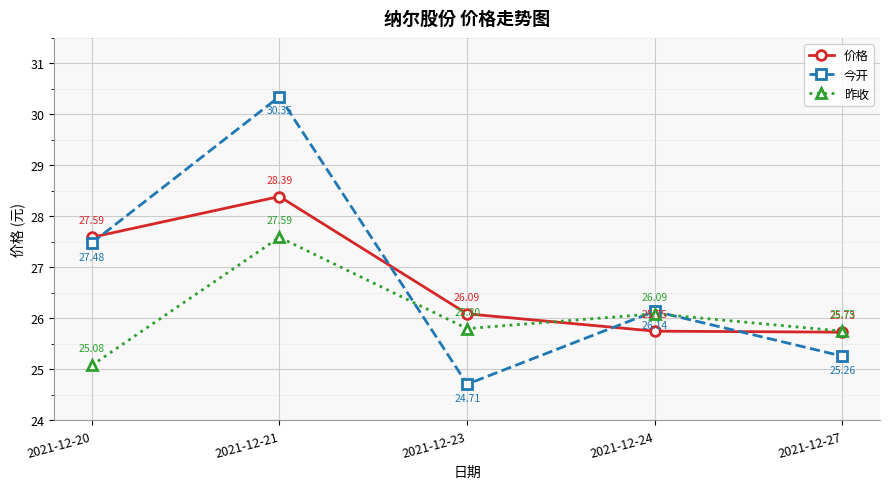

How many 价格 values are between 25 and 27?

3